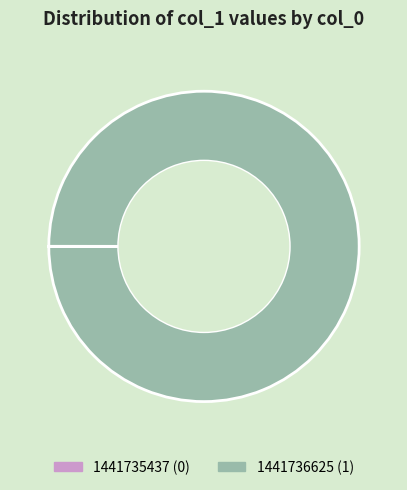

True or false: 1441736625 accounts for 90% of the total.

False